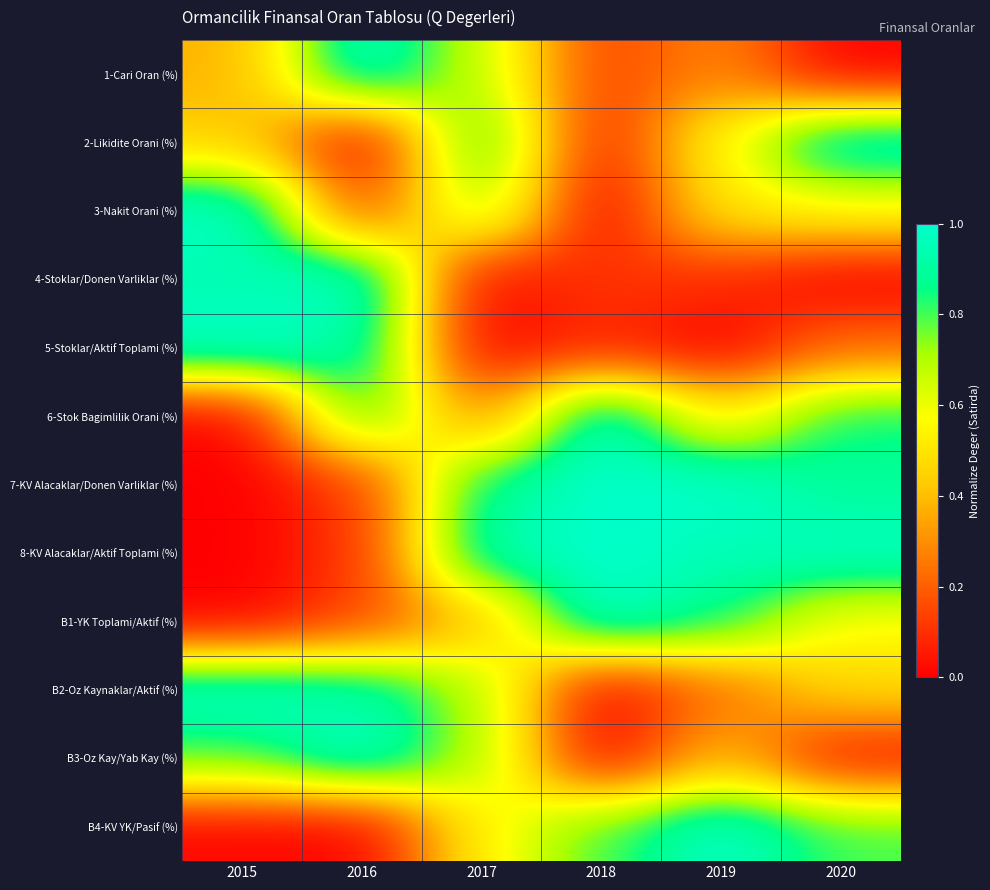

Reading left to right, transcribe all the data shown in this chart.

1-Cari Oran (%): 2015=0.4	2016=1.0	2017=0.7	2018=0.1	2019=0.3	2020=0.0
2-Likidite Orani (%): 2015=0.4	2016=0.0	2017=0.9	2018=0.1	2019=0.6	2020=1.0
3-Nakit Orani (%): 2015=1.0	2016=0.1	2017=0.7	2018=0.0	2019=0.5	2020=0.6
4-Stoklar/Donen Varliklar (%): 2015=0.9	2016=1.0	2017=0.0	2018=0.1	2019=0.1	2020=0.0
5-Stoklar/Aktif Toplami (%): 2015=1.0	2016=0.9	2017=0.0	2018=0.1	2019=0.0	2020=0.2
6-Stok Bagimlilik Orani (%): 2015=0.0	2016=0.8	2017=0.3	2018=1.0	2019=0.5	2020=0.9
7-KV Alacaklar/Donen Varliklar (%): 2015=0.0	2016=0.1	2017=0.9	2018=1.0	2019=1.0	2020=0.9
8-KV Alacaklar/Aktif Toplami (%): 2015=0.0	2016=0.1	2017=0.9	2018=1.0	2019=1.0	2020=1.0
B1-YK Toplami/Aktif (%): 2015=0.0	2016=0.1	2017=0.4	2018=1.0	2019=0.9	2020=0.6
B2-Oz Kaynaklar/Aktif (%): 2015=1.0	2016=0.9	2017=0.7	2018=0.0	2019=0.2	2020=0.5
B3-Oz Kay/Yab Kay (%): 2015=0.8	2016=1.0	2017=0.7	2018=0.0	2019=0.4	2020=0.0
B4-KV YK/Pasif (%): 2015=0.0	2016=0.0	2017=0.5	2018=0.8	2019=1.0	2020=0.8